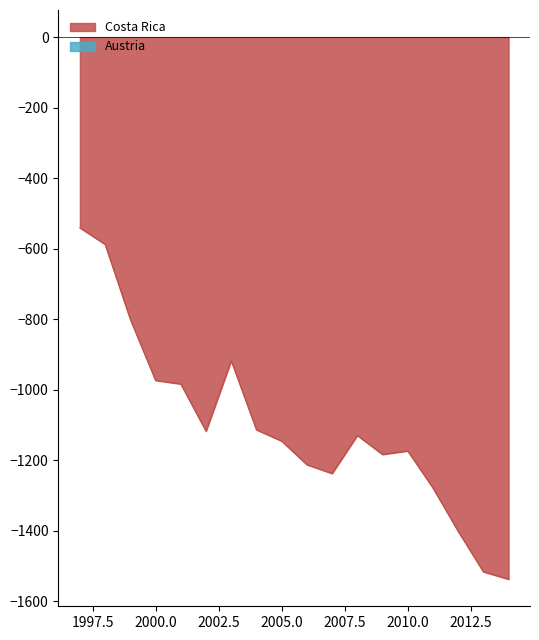

What is the smallest value displayed?

-1538